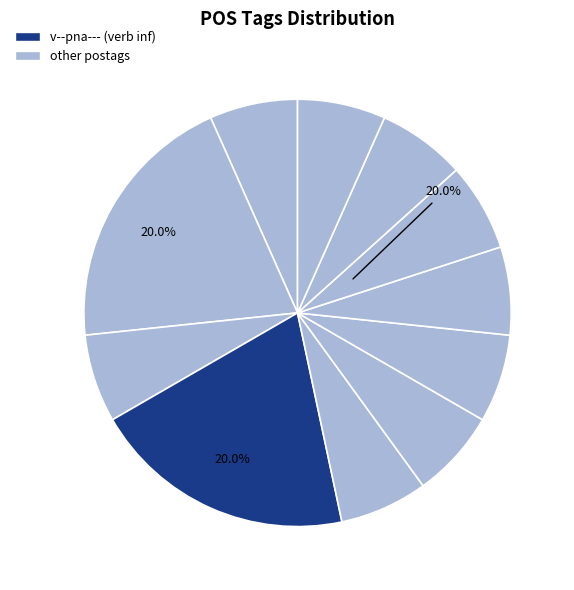

To the nearest percent, what percentage of the pie is l-p---mg-?

7%